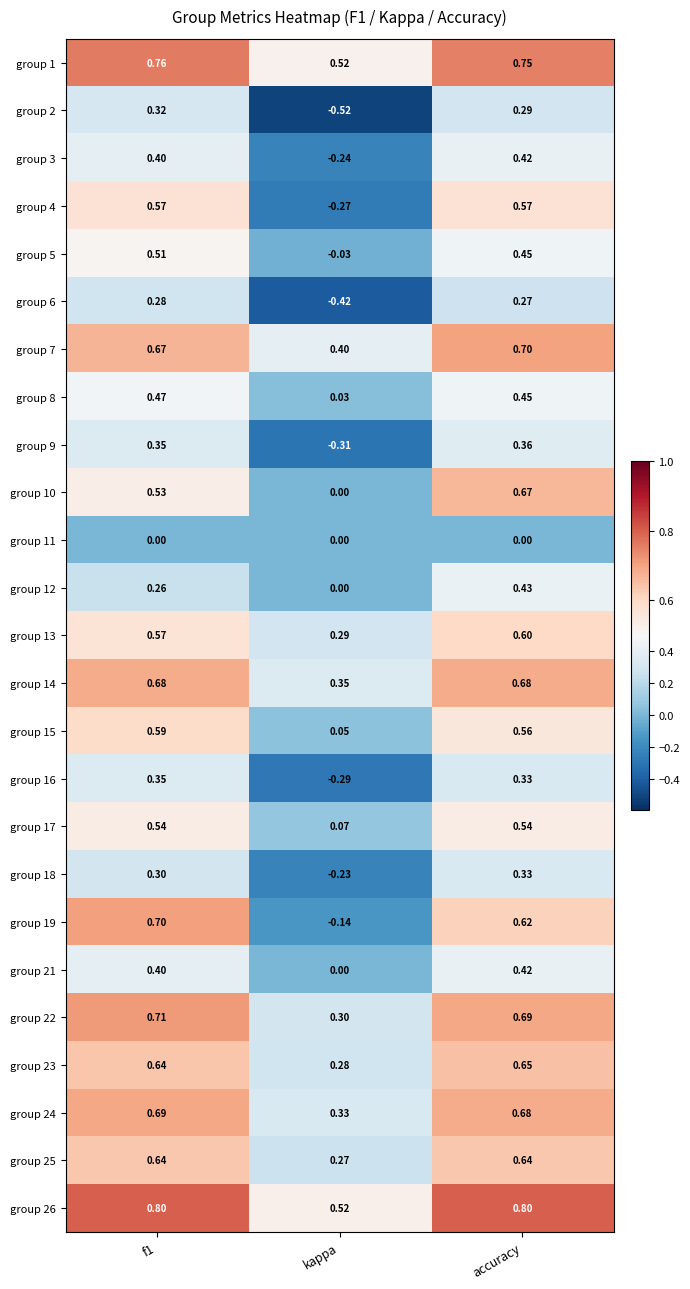

At which category does the chart reach its minimum across all series?

kappa